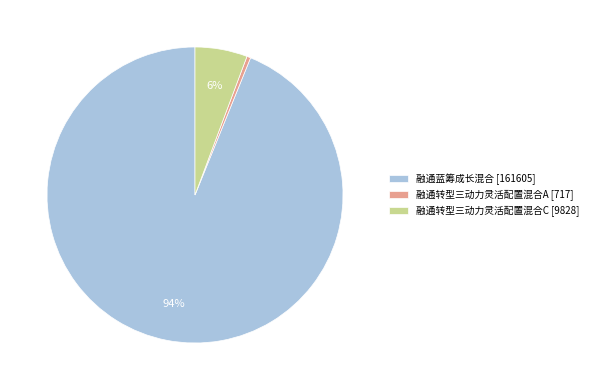

True or false: 融通转型三动力灵活配置混合C accounts for 20% of the total.

False